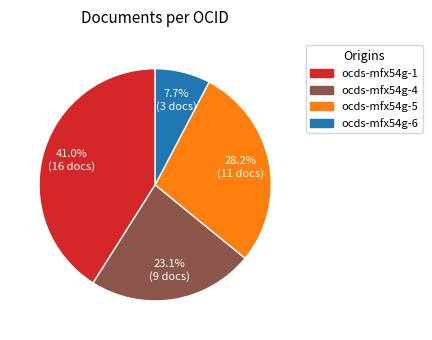

Which category has the biggest portion of the pie?

ocds-mfx54g-1